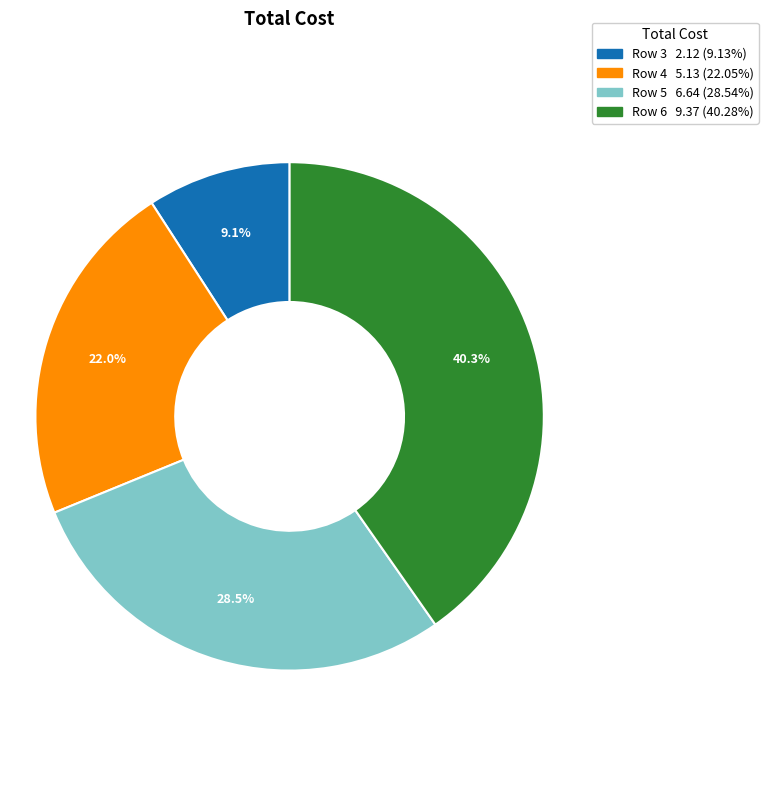

Rank the categories by value from lowest to highest.

Row 3, Row 4, Row 5, Row 6